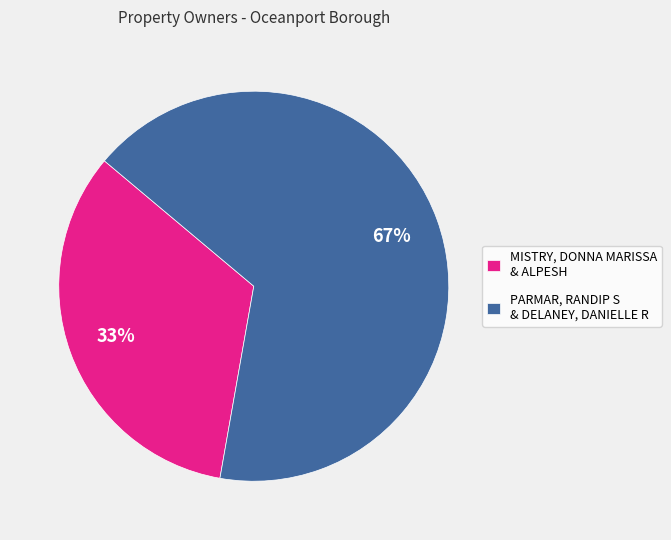

To the nearest percent, what portion does PARMAR, RANDIP S & DELANEY, DANIELLE R represent?

67%